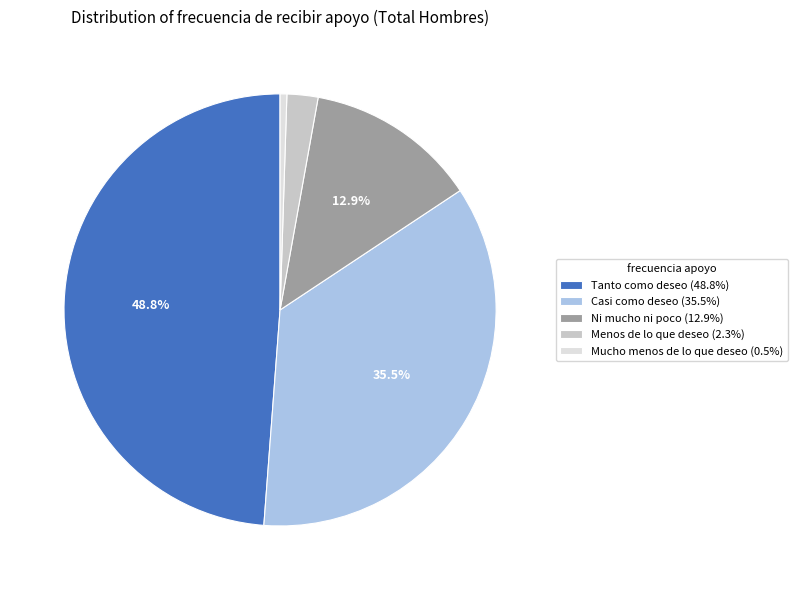

True or false: Tanto como deseo accounts for 49% of the total.

True